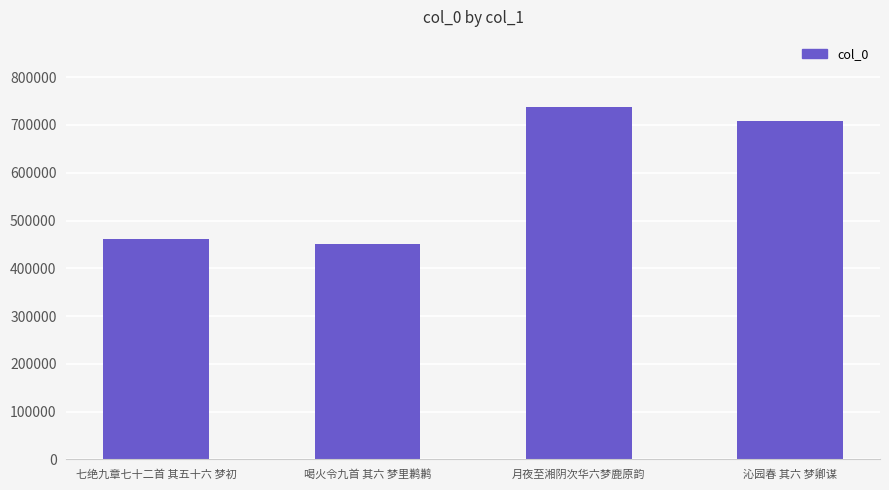

Where does the data first go above 708277?

月夜至湘阴次华六梦鹿原韵